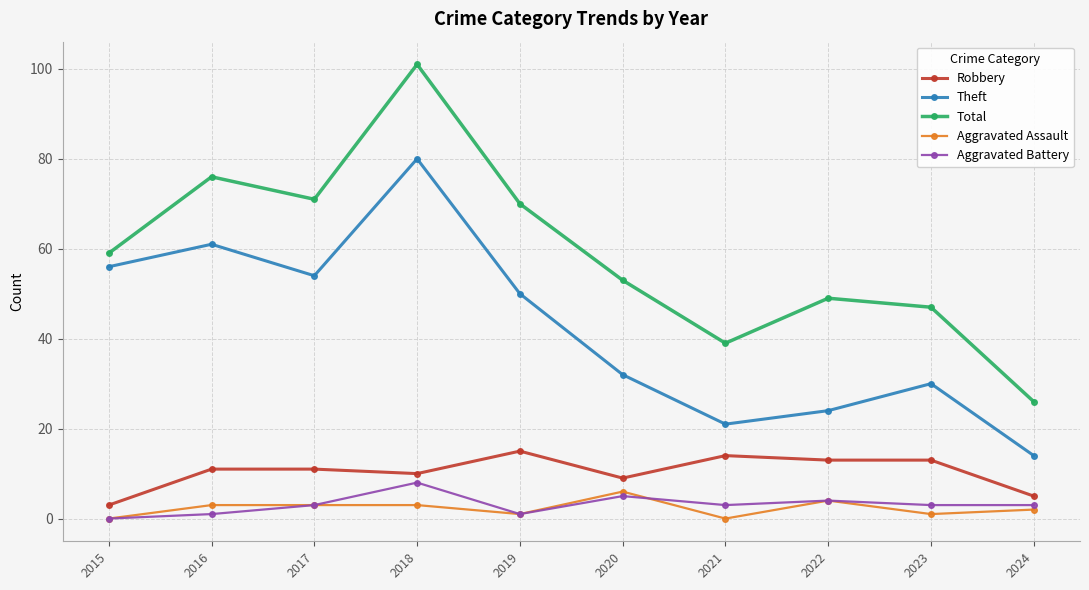

What is the value of the Theft point at the 9th from the left?

30